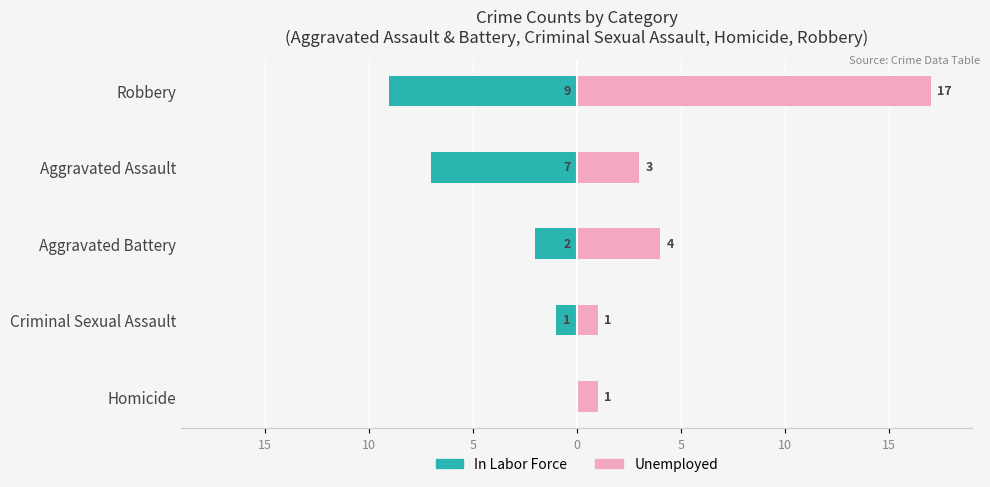

What is the value of the In Labor Force bar at the 3rd from the left?

-2